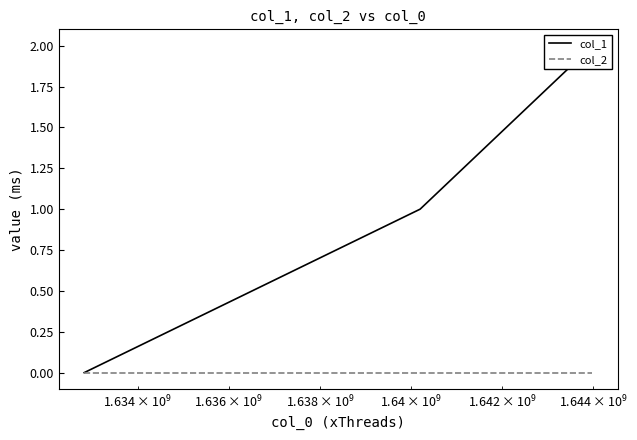

What is the greatest value displayed?

2